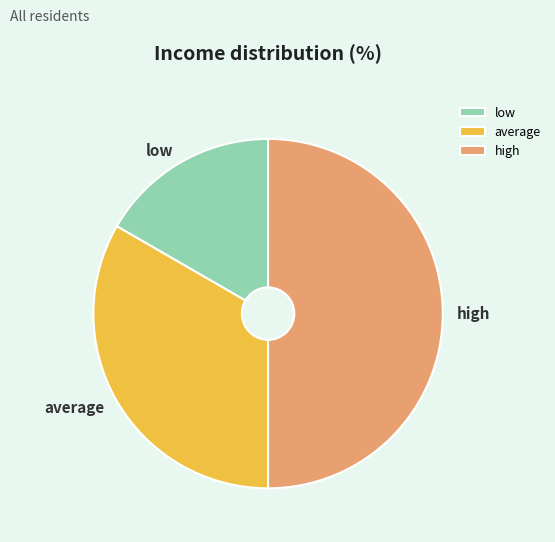

Does average represent more than half of the total?

No